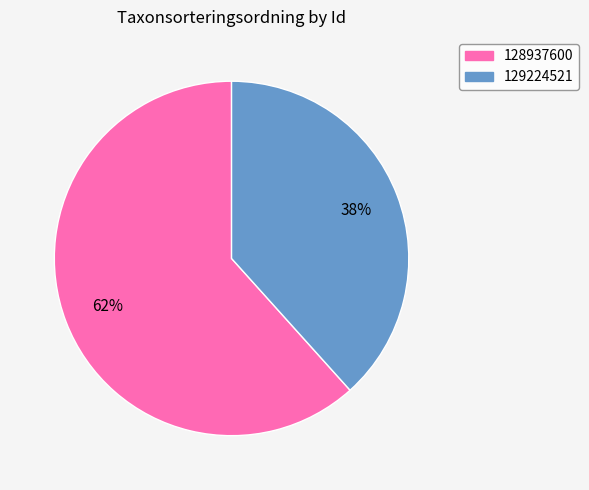

How many slices are in this pie chart?

2